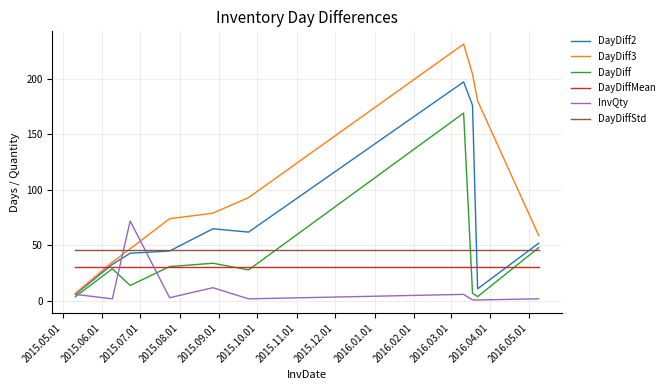

What is the highest value of the DayDiff2 series?

197.0